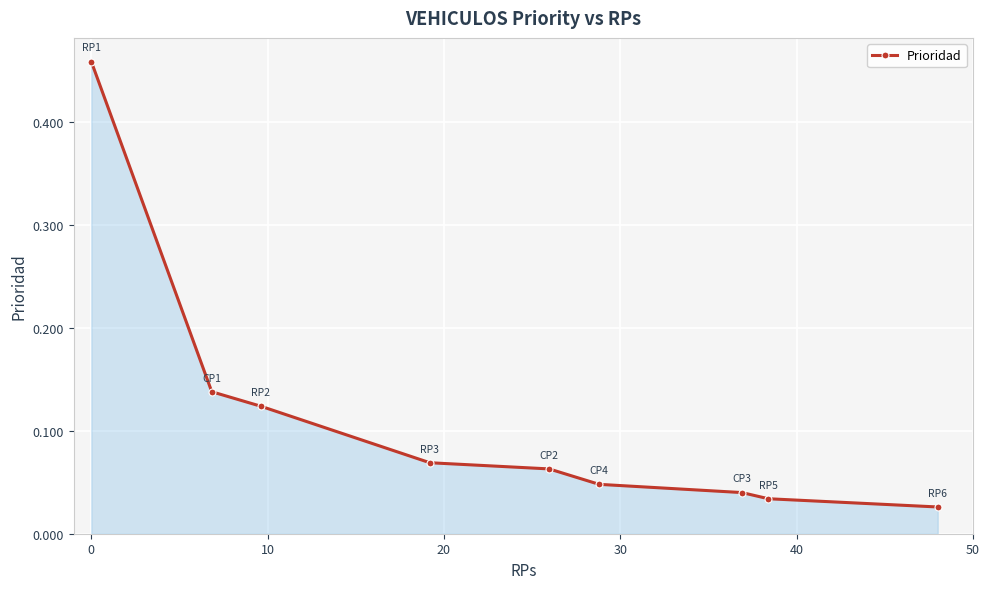

What is the sum of all values?

1.0